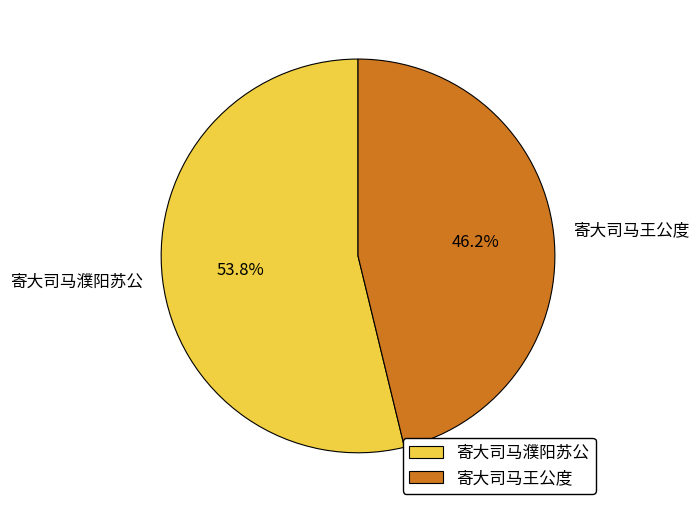

What portion of the pie excludes 寄大司马濮阳苏公?

46.2%